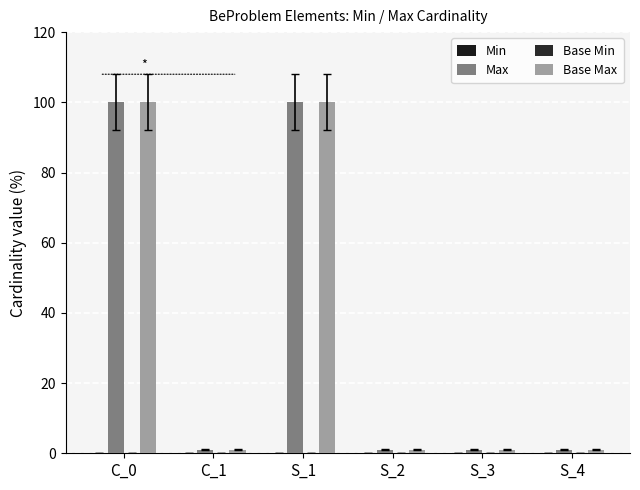

How many bars are there in each group?

2